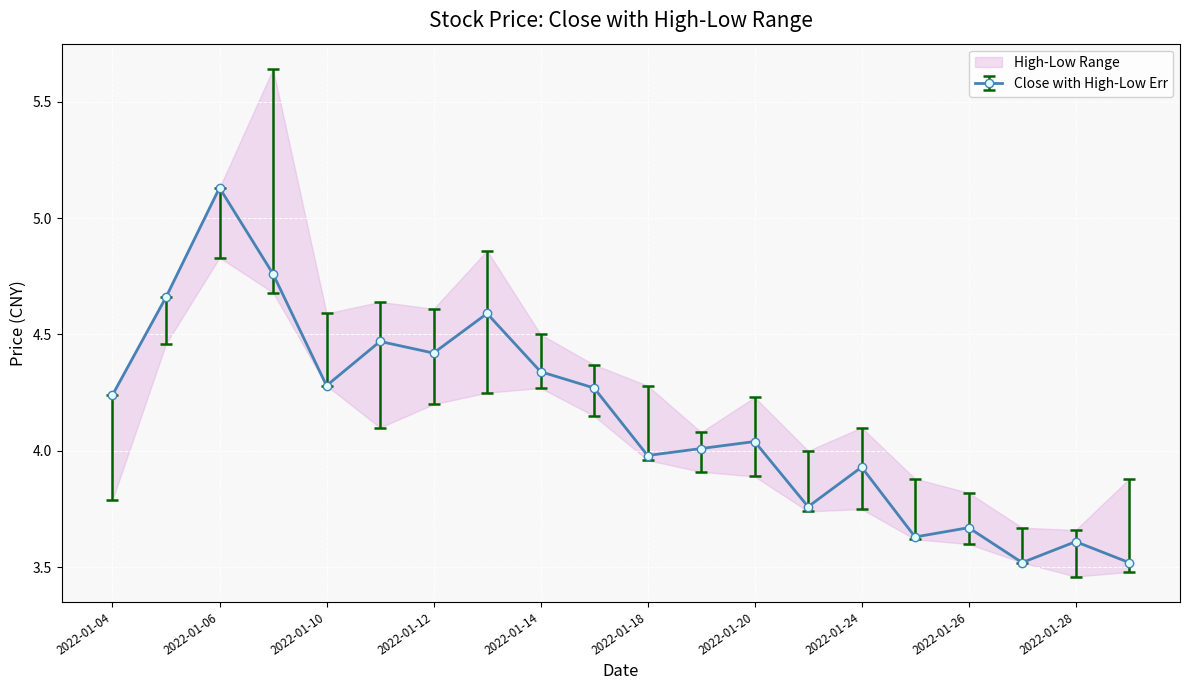

True or false: close and high cross at least once.

False